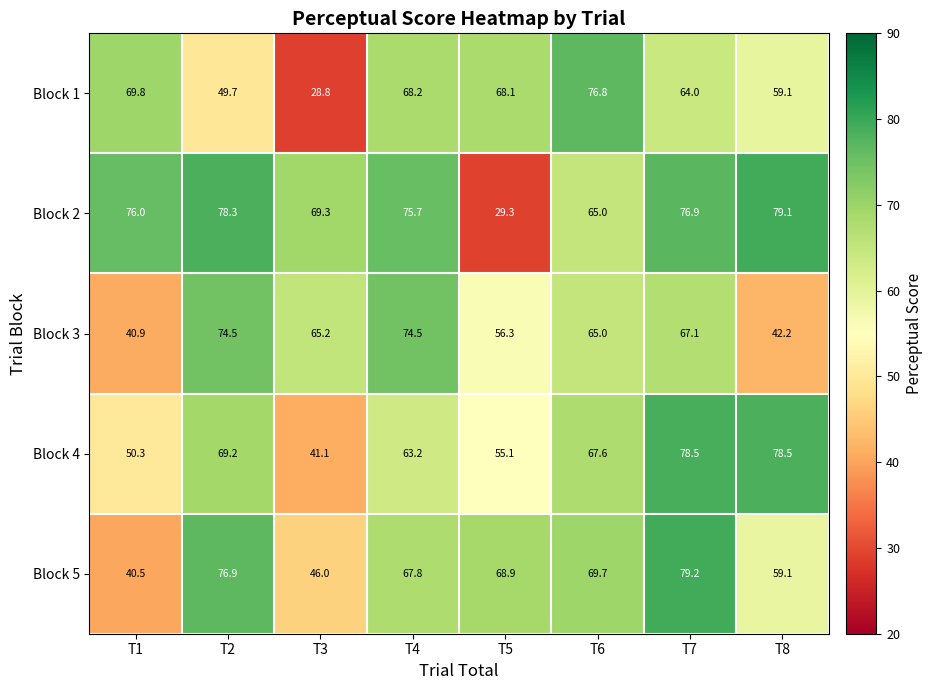

What is the sum of the Block 4 values at T4 and T3?

104.3